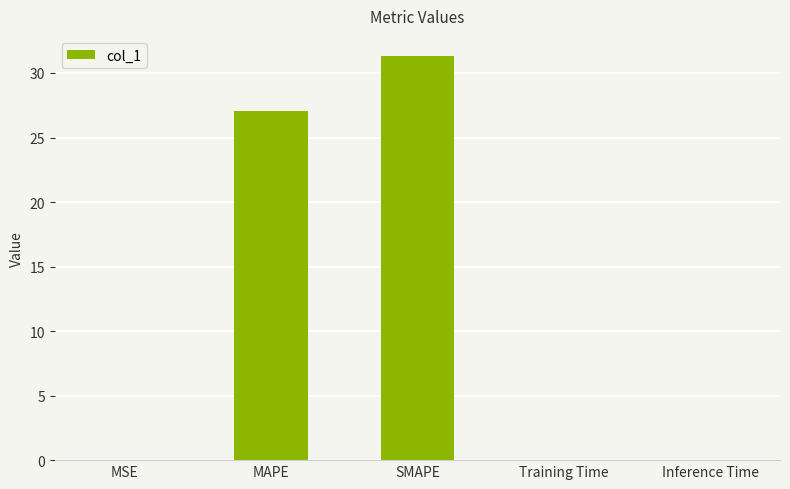

Where is the data nearest to the value 15?

MAPE